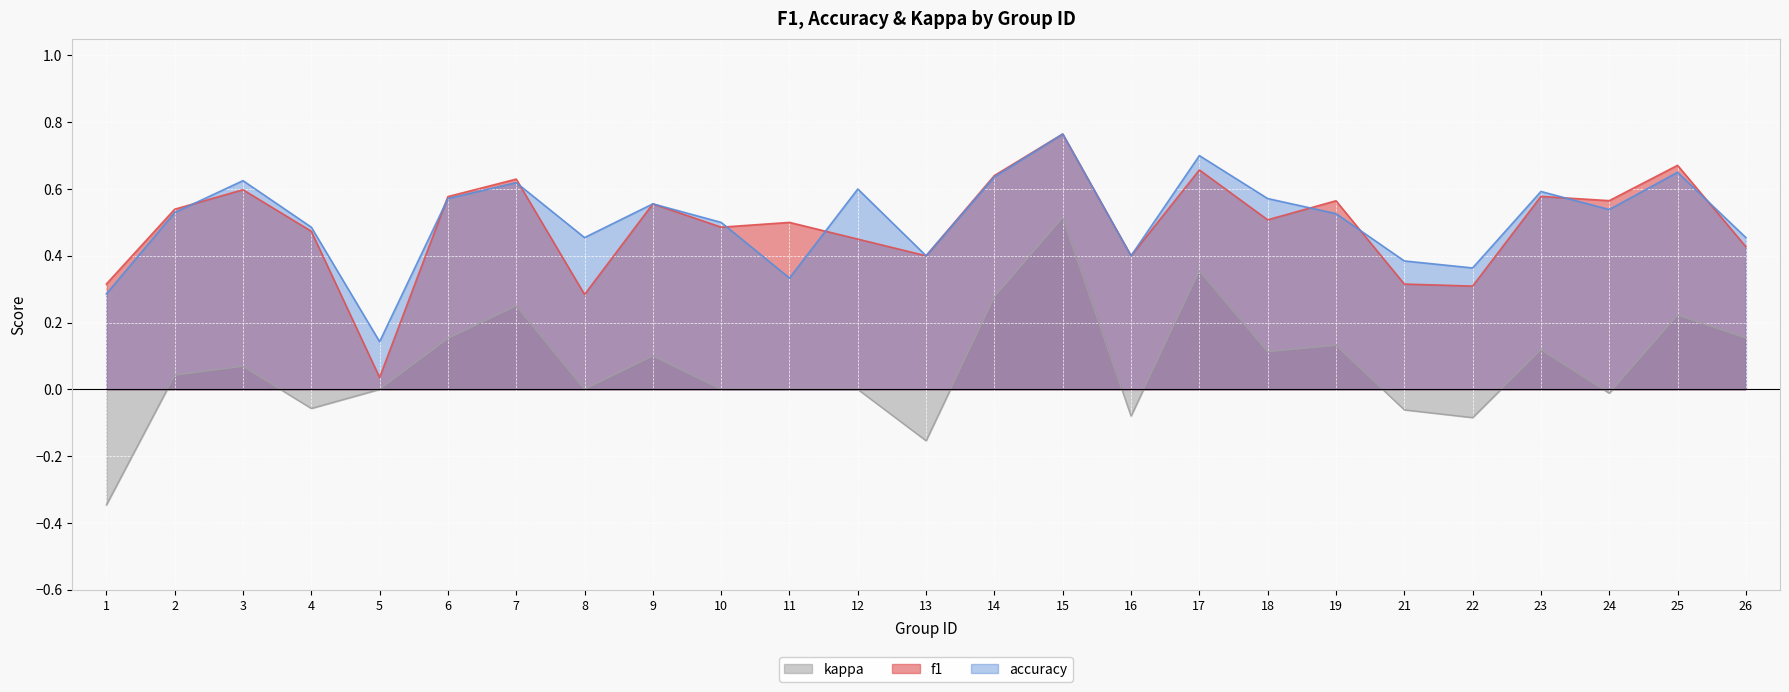

Which category has the lowest value in the accuracy series?

5